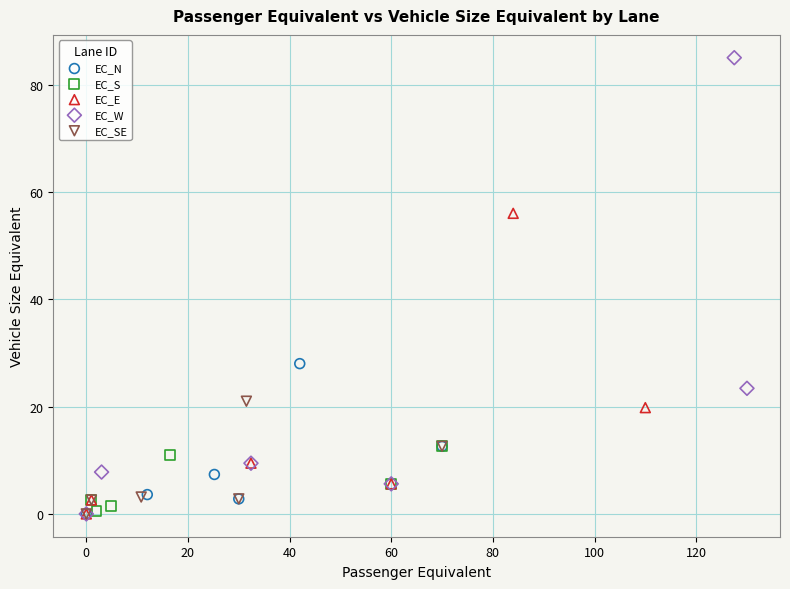

Which series contains the highest Y value?

EC_W